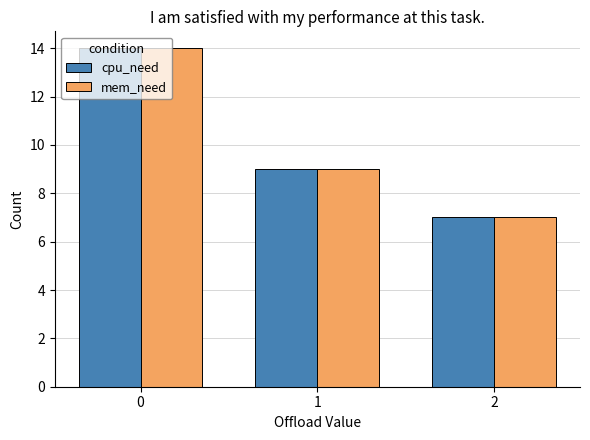

Reading left to right, extract all data points from this chart.

cpu_need: 0=14	1=9	2=7
mem_need: 0=14	1=9	2=7